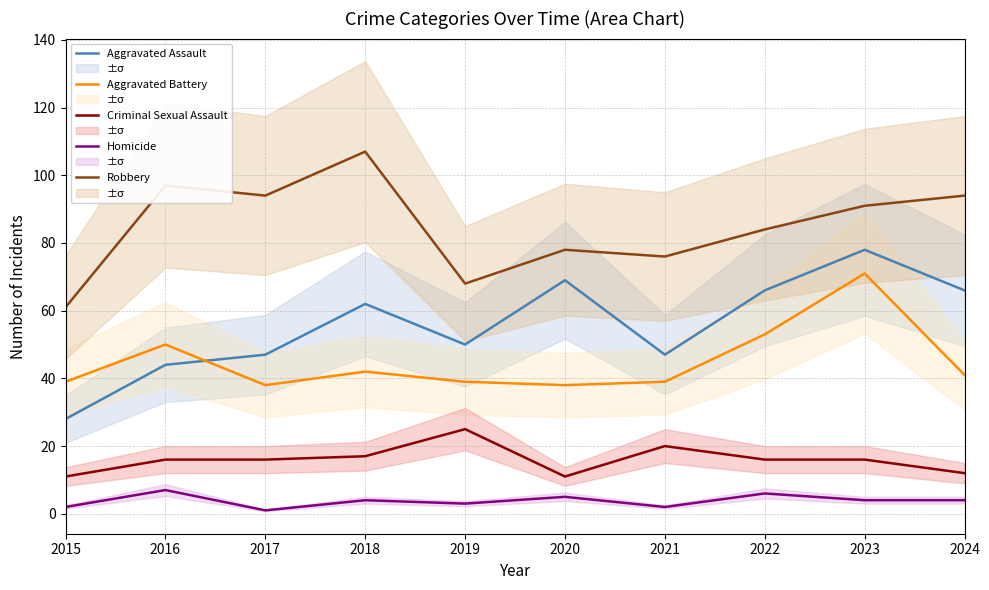

What is the spread (max minus min) of values at 2023?

87